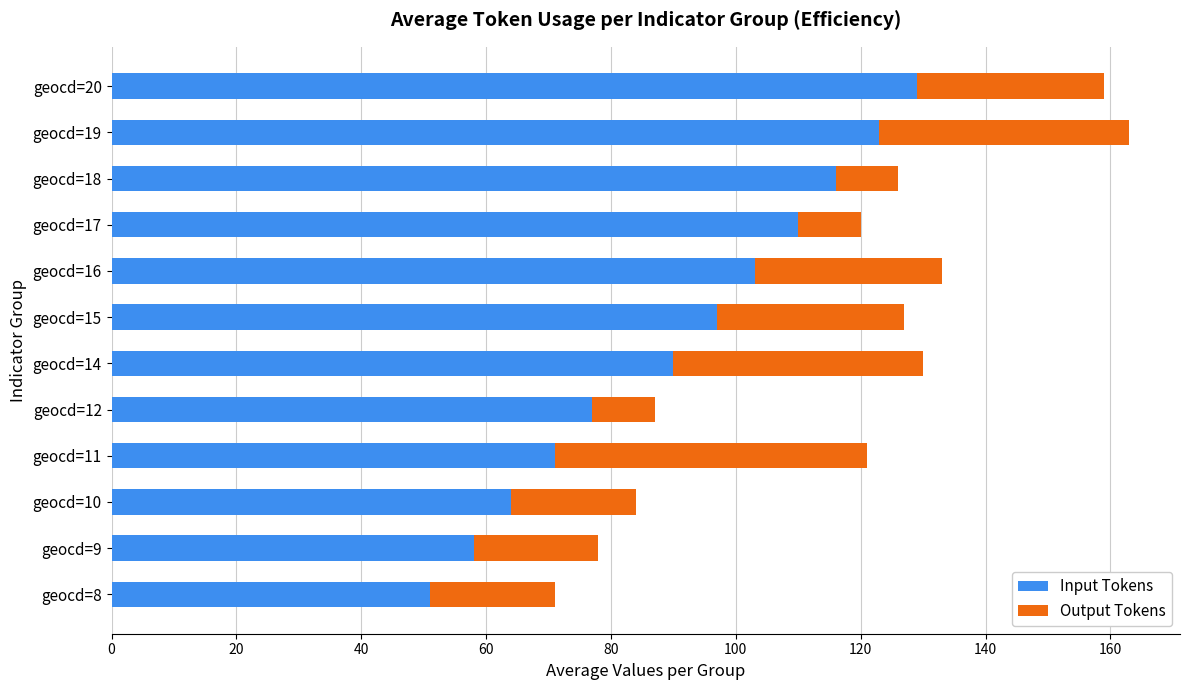

At which label does Input Tokens reach its minimum?

geocd=8